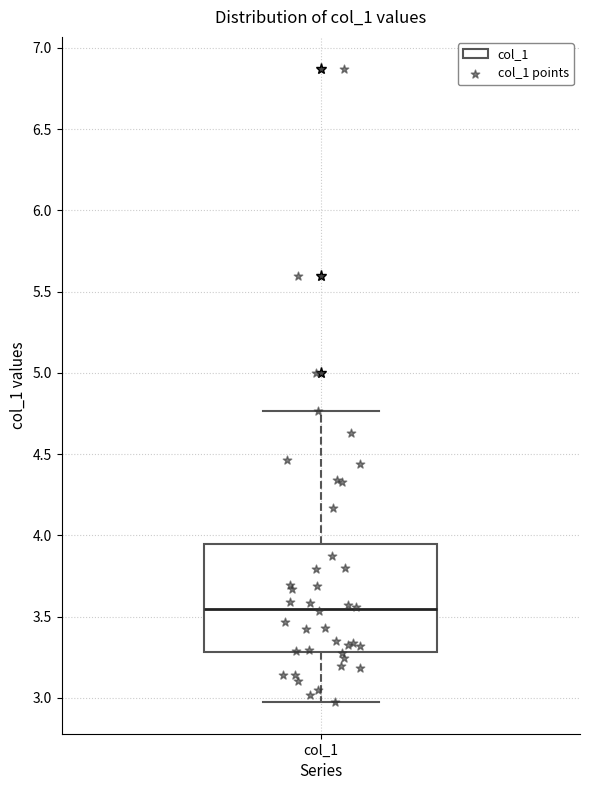

Read this box plot against the y-axis: the position of the median line, the range covered by the box, and the ends of both whiskers. The values are not printed on the chart, so give them approximately, as read against the axis.

median 3.55, box 3.30 to 3.95, whiskers 2.95 to 4.75